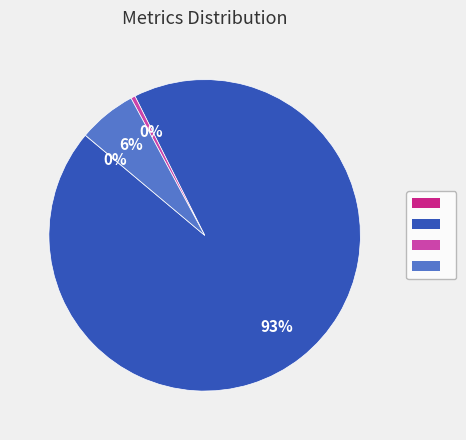

Does any single category account for the majority?

Yes